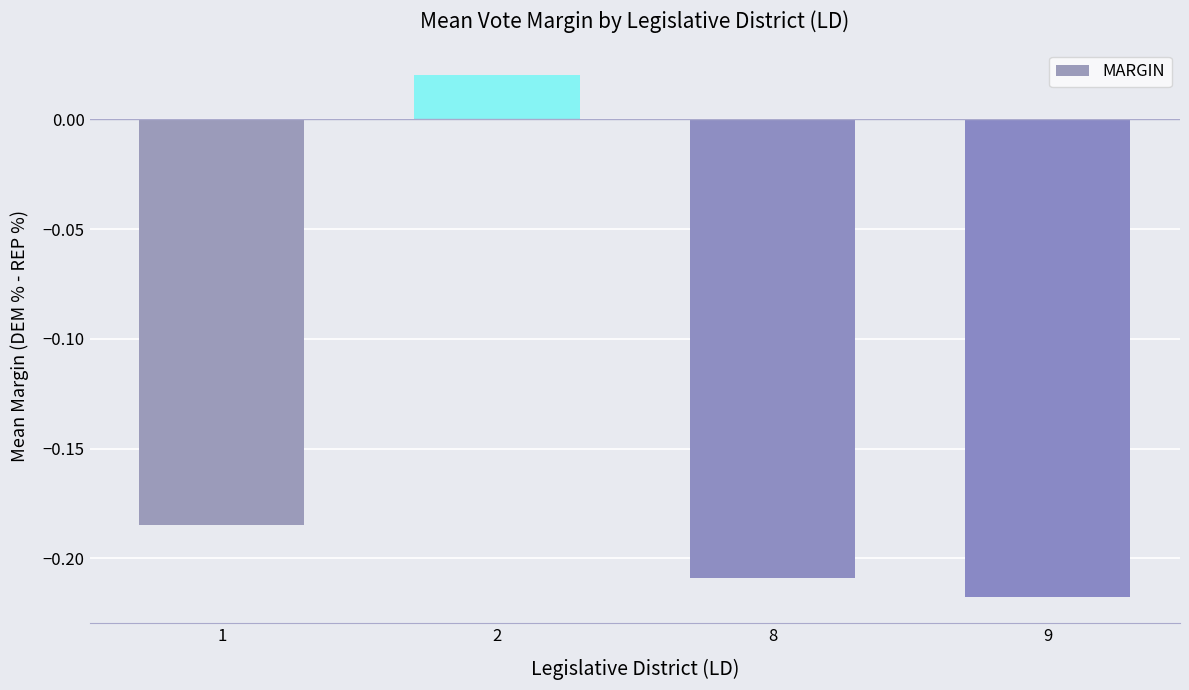

List the labels in order of value, largest first.

2, 1, 8, 9